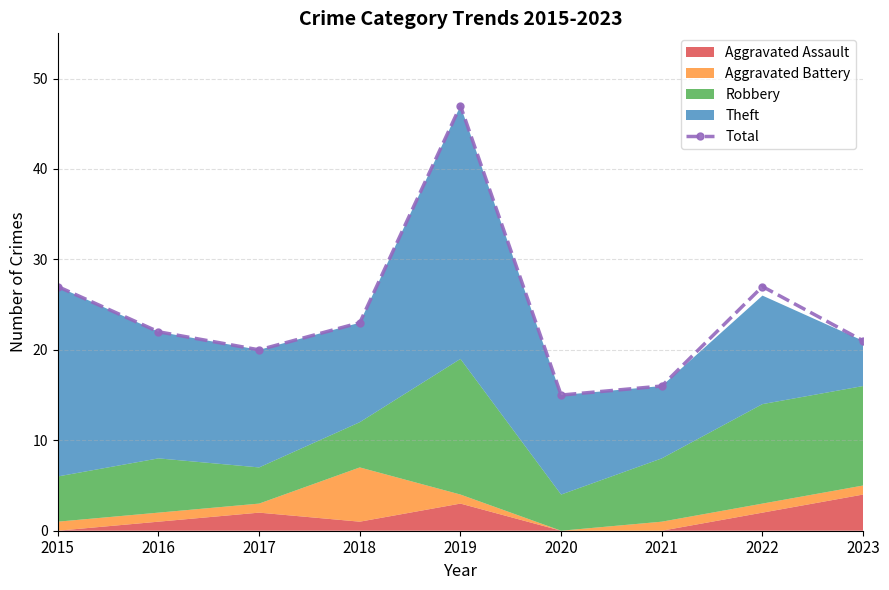

How many interior local valleys (lower than both neighbors) does the data have?

2